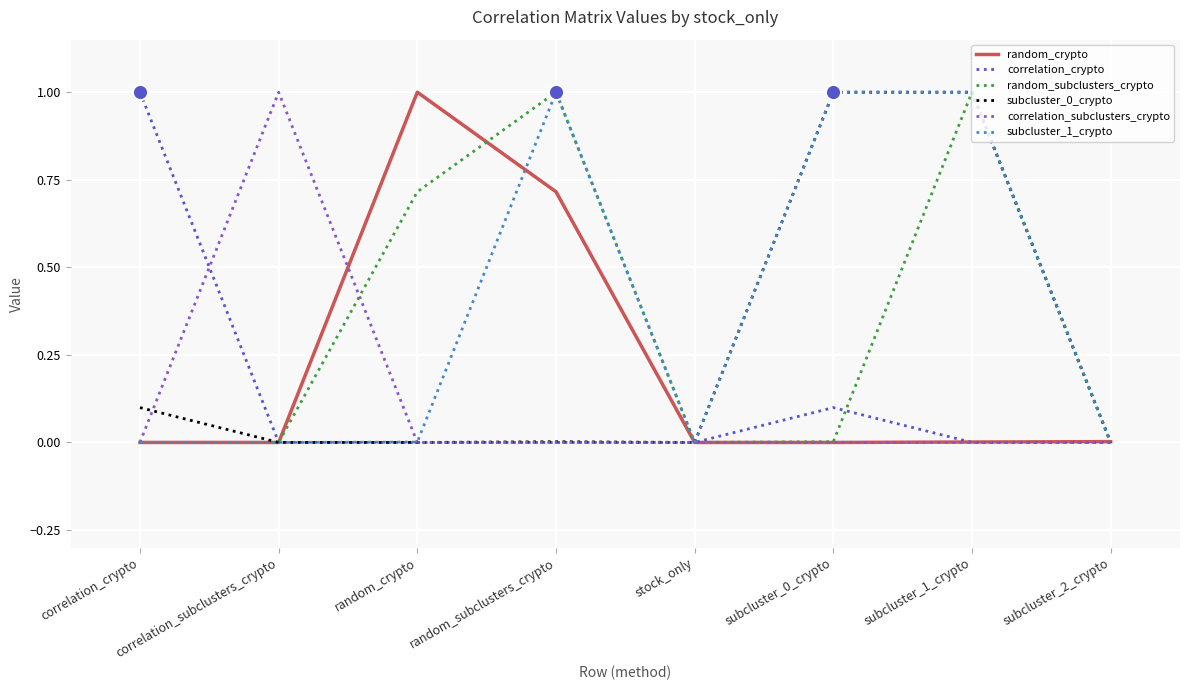

The correlation_crypto series shows 0.5 at stock_only. True or false?

False